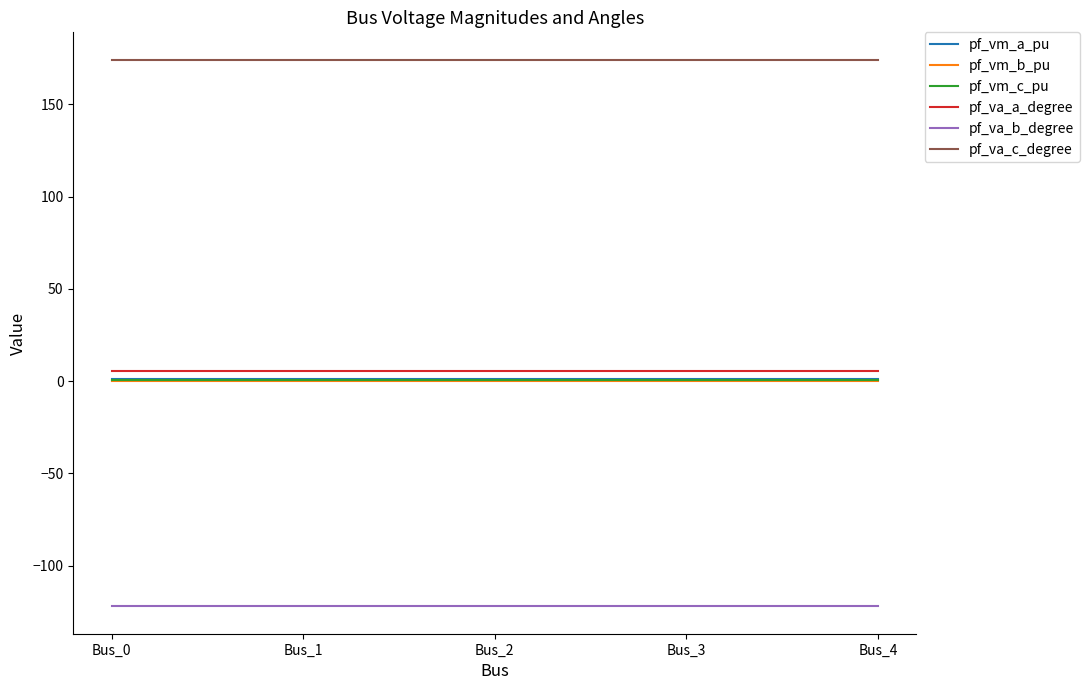

Is it true that pf_vm_b_pu equals 0.2 at Bus_0?

True